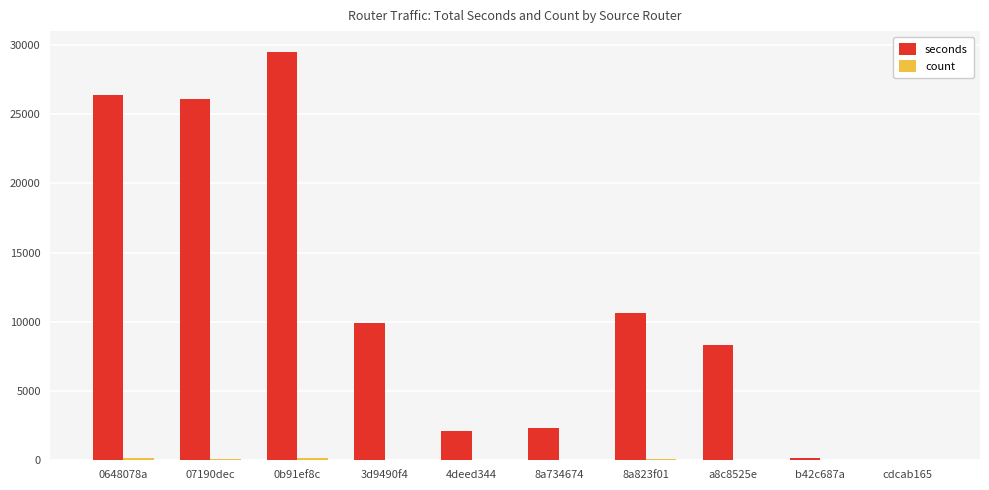

True or false: seconds has a value of 13694 at 07190dec.

False